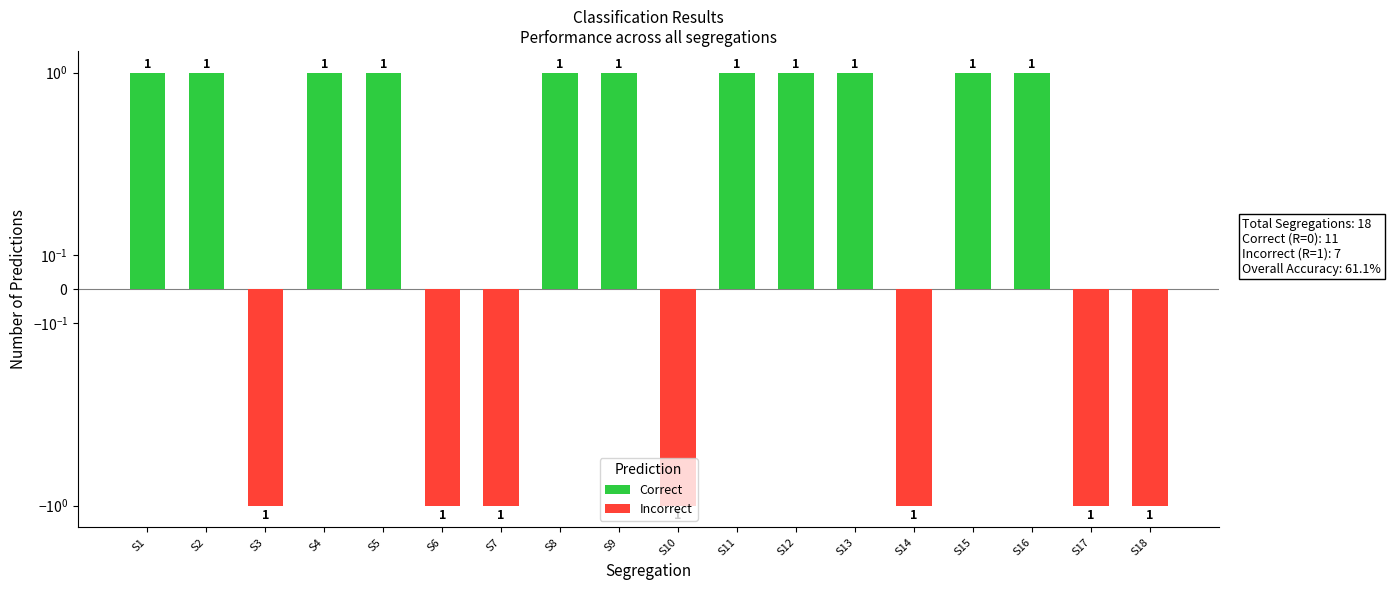

What is the value of the Correct bar at the 15th from the left?

1